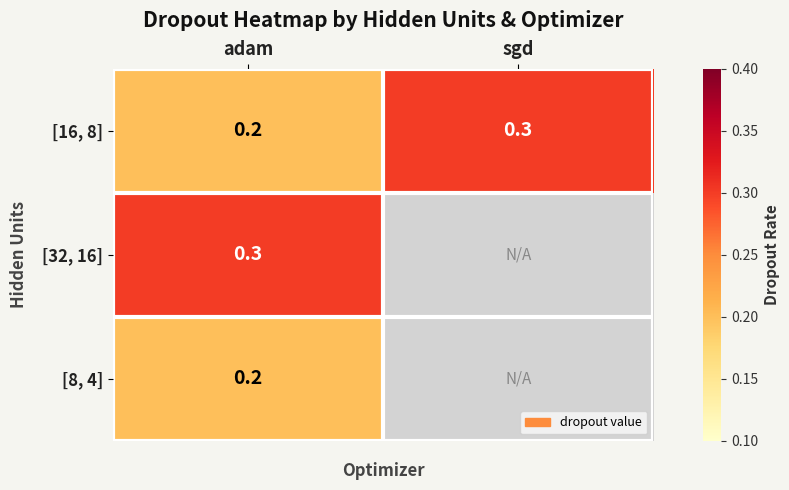

Is it true that [32, 16] equals 0.3 at adam?

True